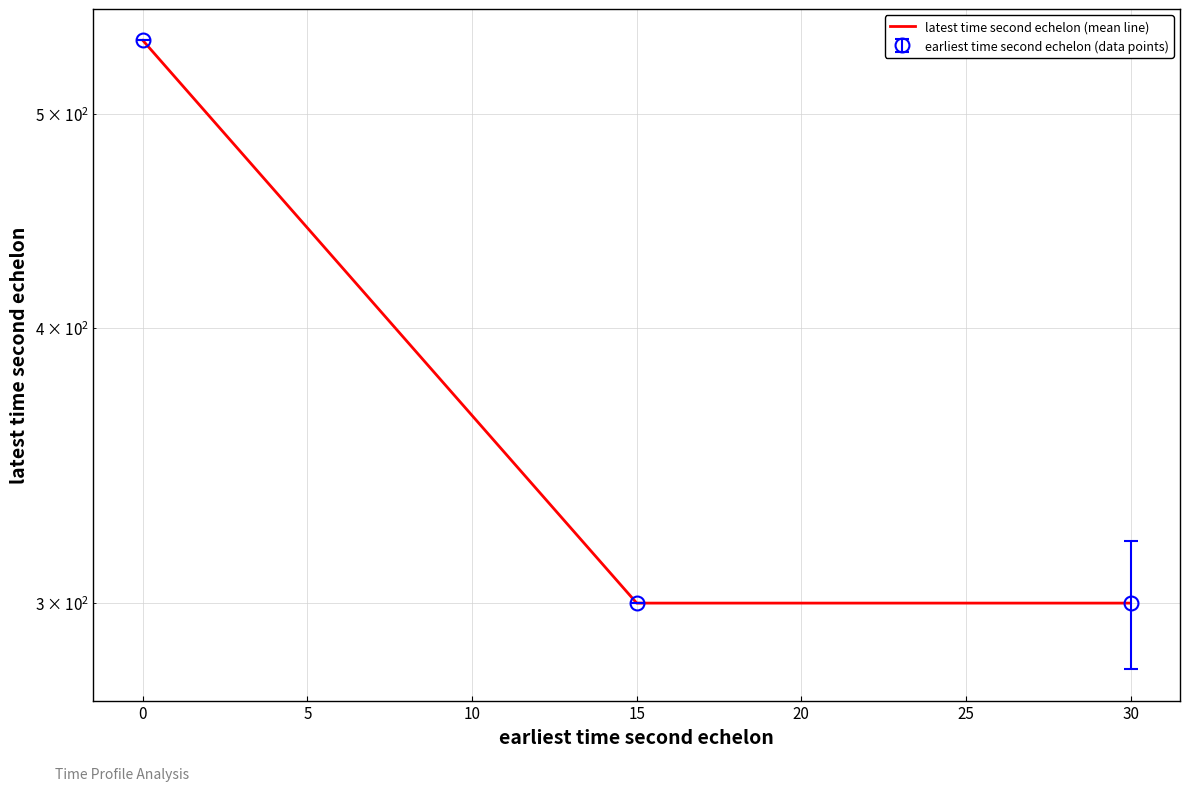

What is the difference between the maximum and minimum values?

240